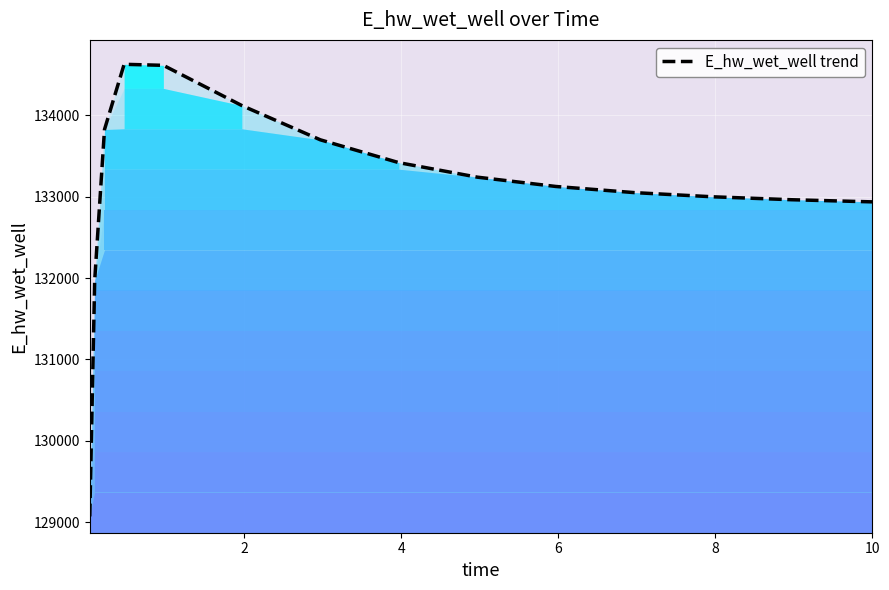

What is the difference between the maximum and minimum values?

5557.5